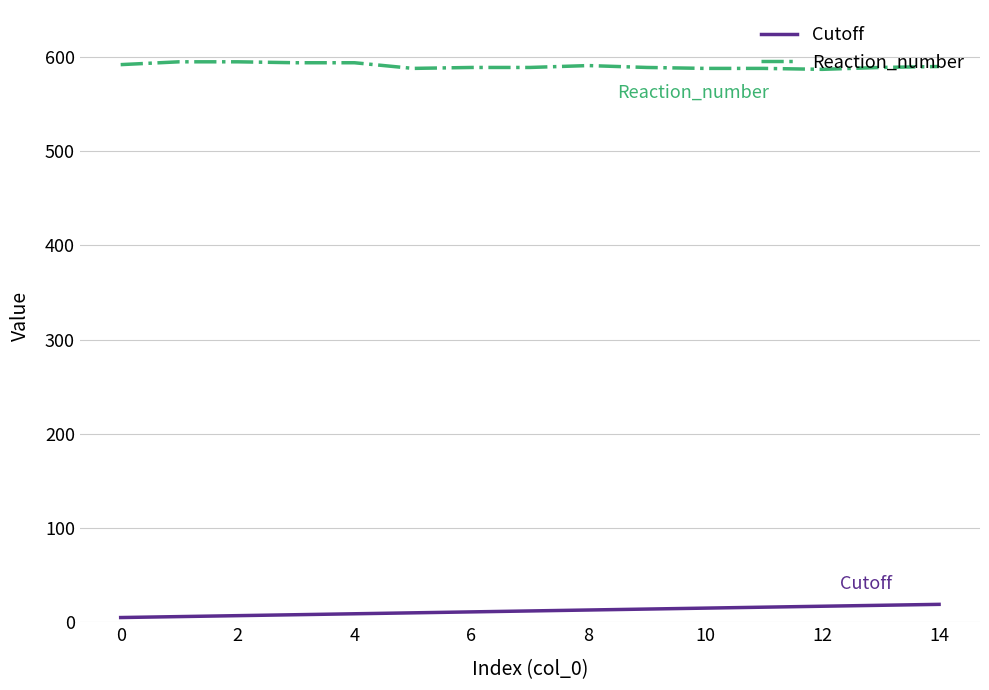

True or false: Reaction_number and Cutoff cross at least once.

False